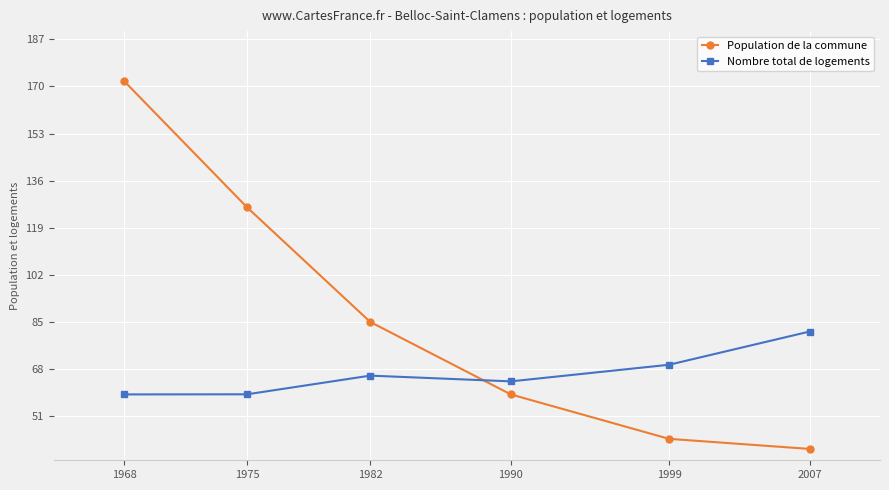

Reading left to right, transcribe all the data shown in this chart.

Population de la commune: 1968=172.0	1975=126.3	1982=85.0	1990=58.8	1999=42.7	2007=39.1
Nombre total de logements: 1968=58.8	1975=58.8	1982=65.6	1990=63.5	1999=69.5	2007=81.5